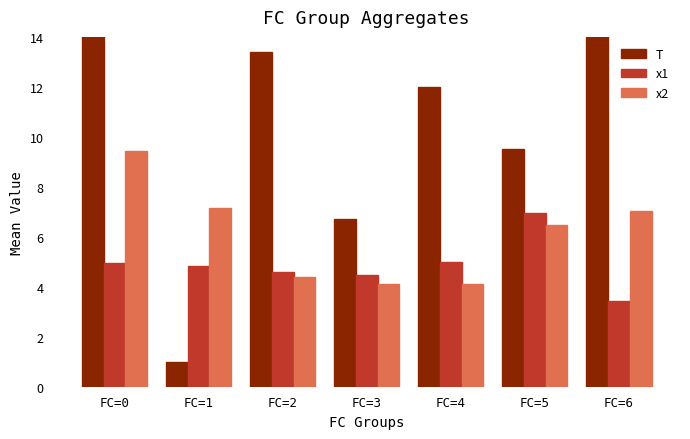

Is the value of x2 at FC=3 greater than the value of T at FC=3?

No